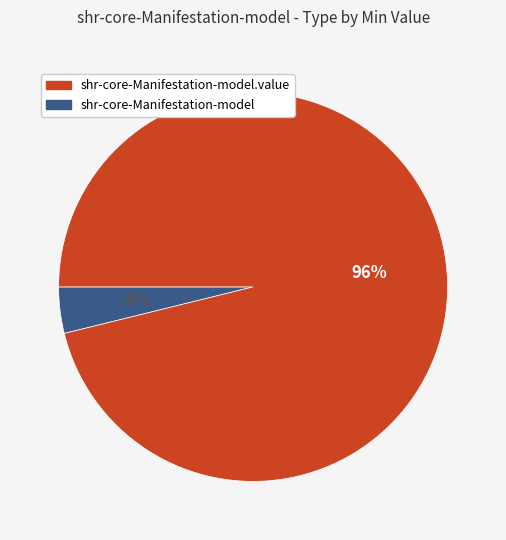

To the nearest percent, what is the average slice percentage?

50%